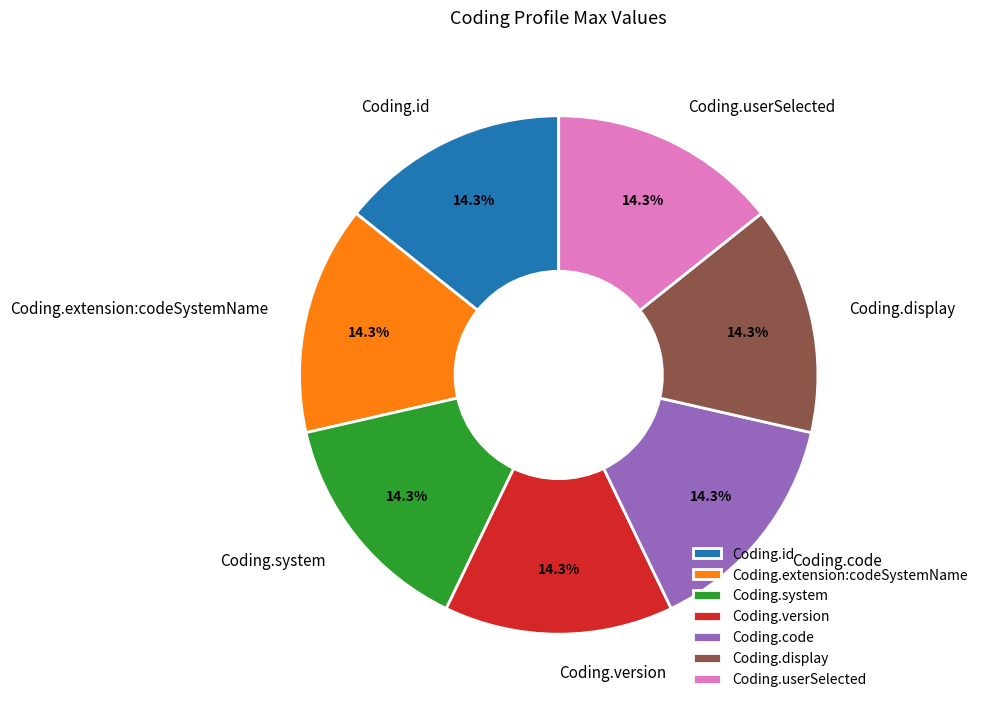

To the nearest percent, what is the difference between the largest and smallest slice percentages?

0%